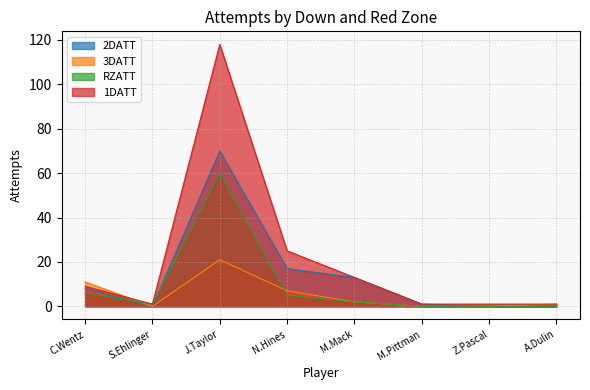

Between J.Taylor and A.Dulin, which series saw the biggest shift?

1DATT